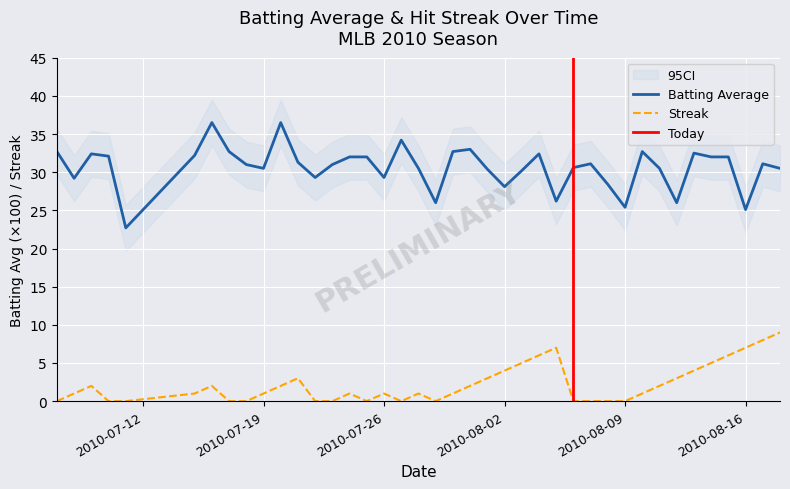

True or false: Batting Average and Streak intersect in this chart.

False